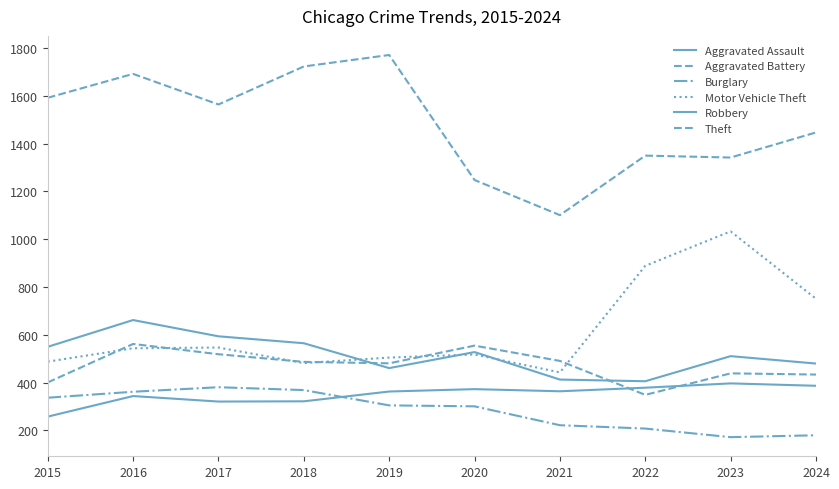

What is the difference between the Burglary values at 2016 and 2024?

182